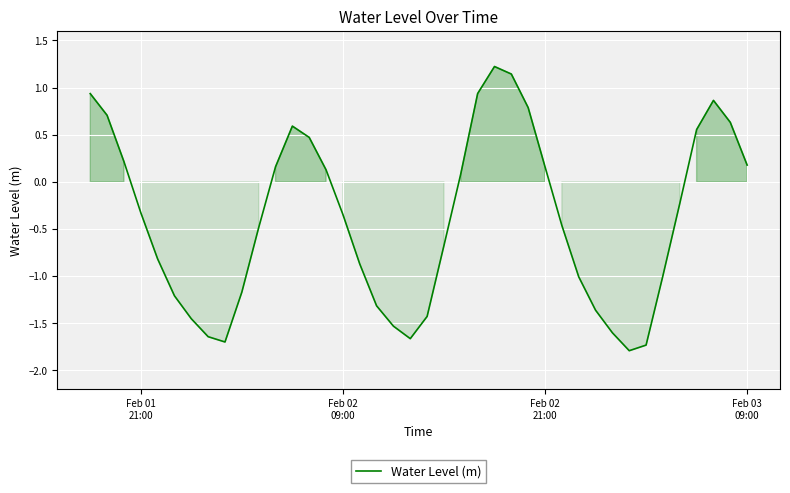

How many positive values are there?

17